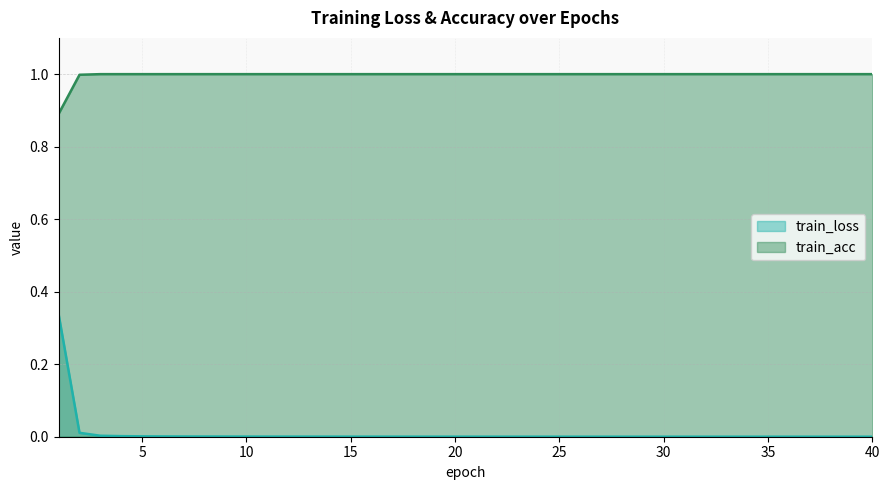

The value of train_loss at 37 is 0.0. True or false?

False